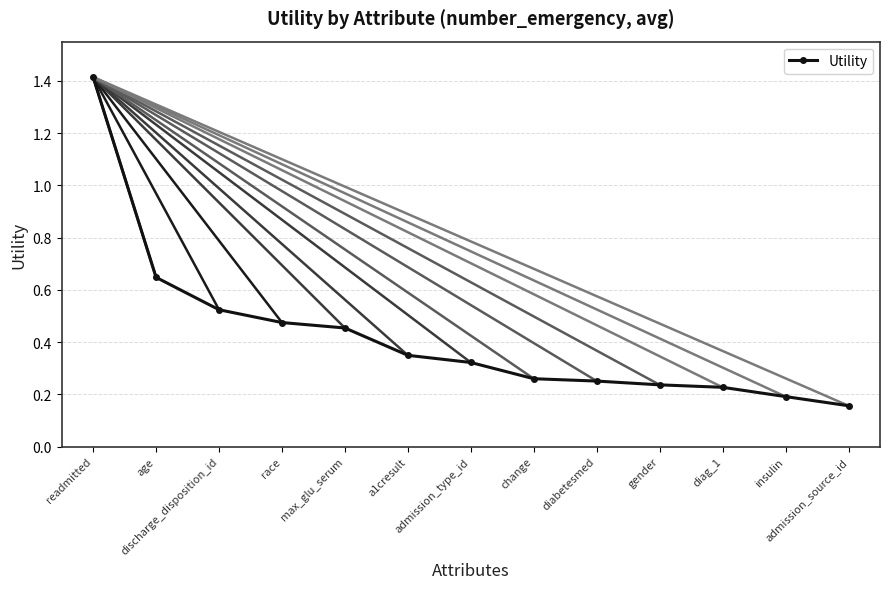

True or false: there are more than 2 points higher than both neighbors.

False